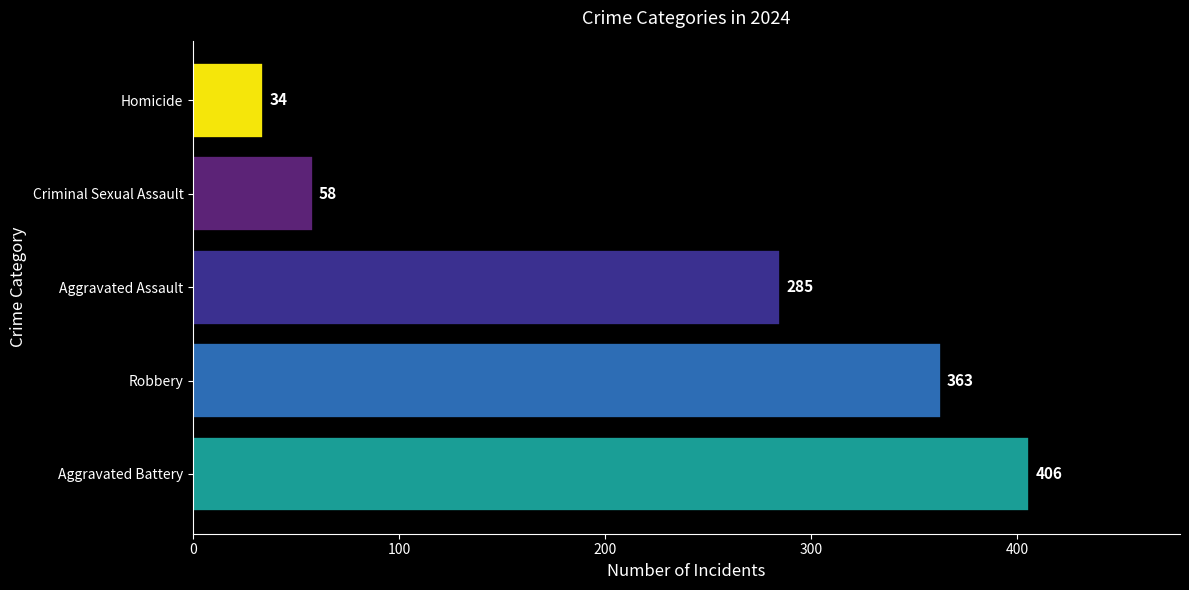

Reading top to bottom, transcribe all the data shown in this chart.

34	58	285	363	406